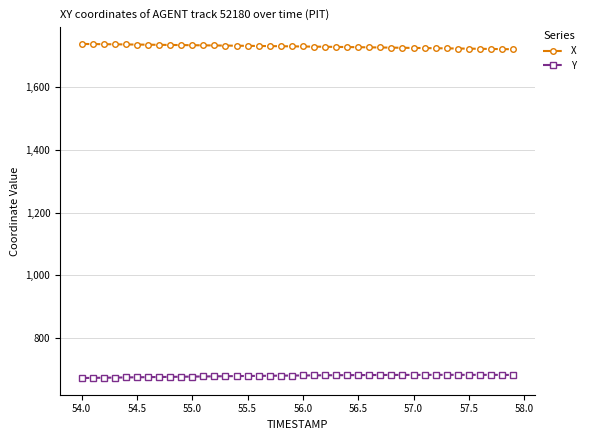

What is the lowest value of the Y series?

672.6